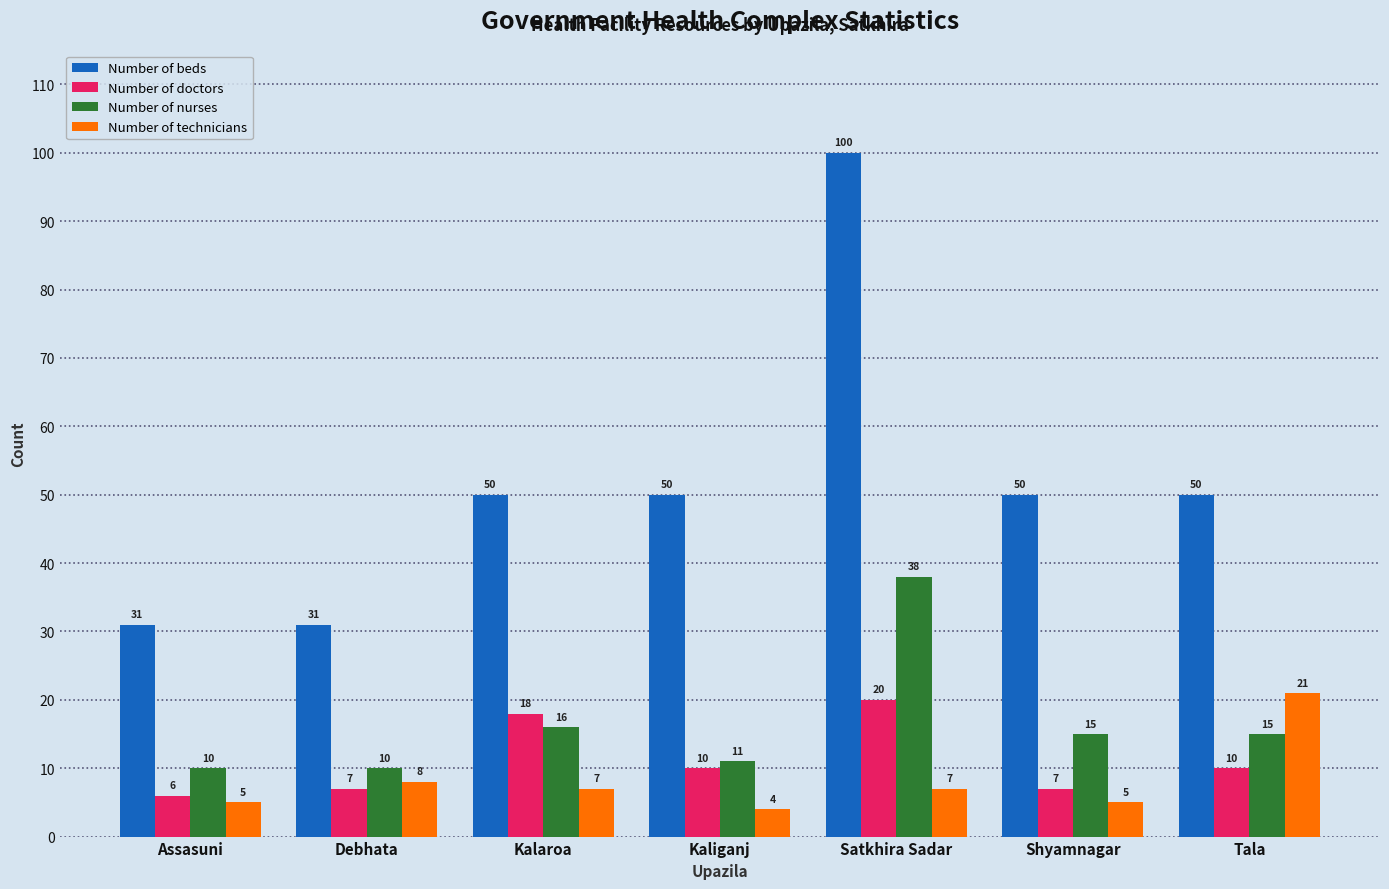

List the series in order of their peak value, lowest first.

Number of doctors, Number of technicians, Number of nurses, Number of beds